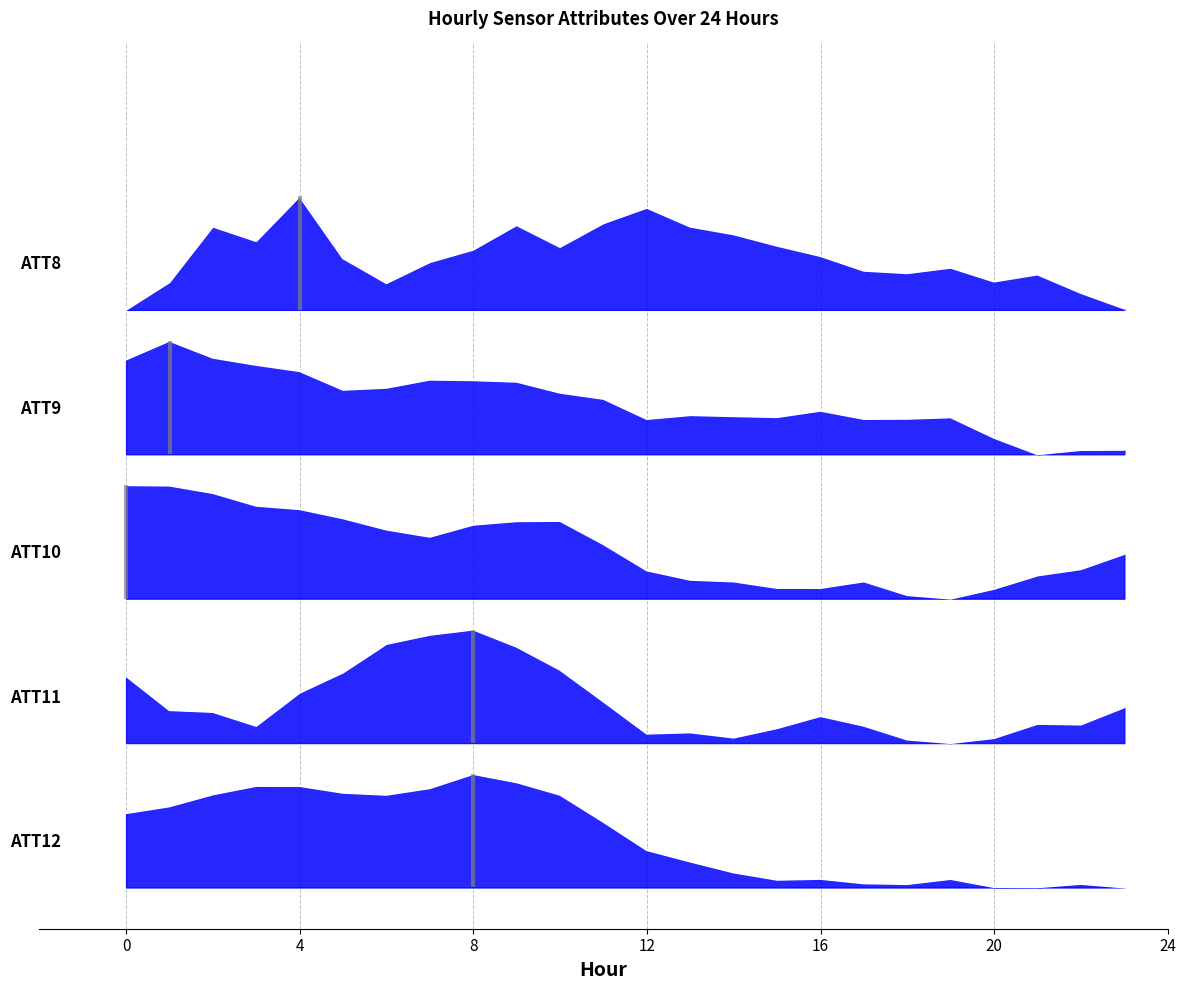

The ATT11 series shows 133.2 at 13. True or false?

False